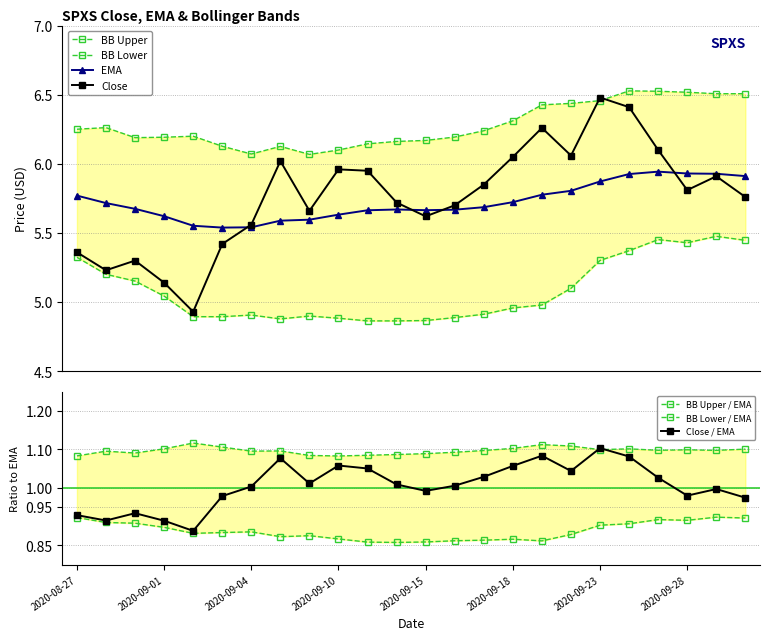

What is the difference between the BB_Upper values at 2020-09-14 and 2020-09-18?

0.1